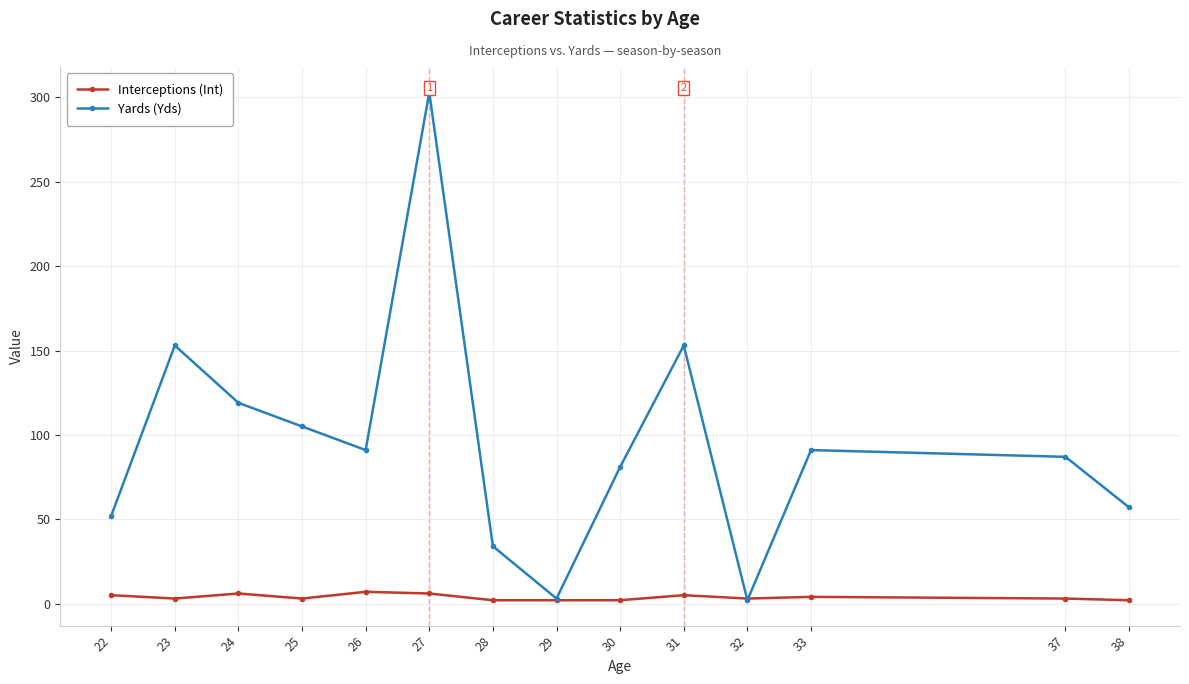

Is it true that Interceptions (Int) equals 3 at 25?

True